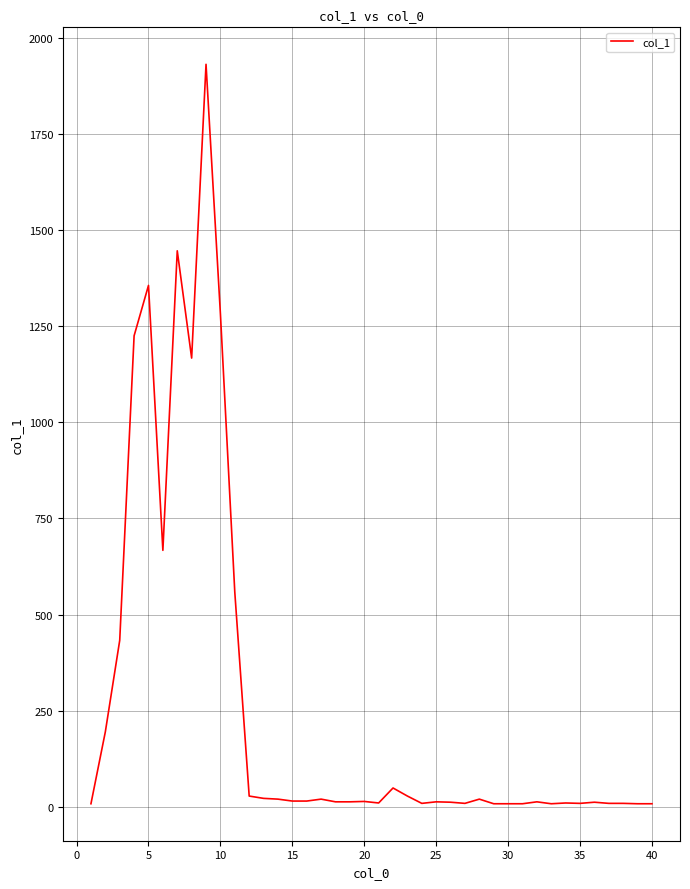

What is the difference between the maximum and minimum values?

1923